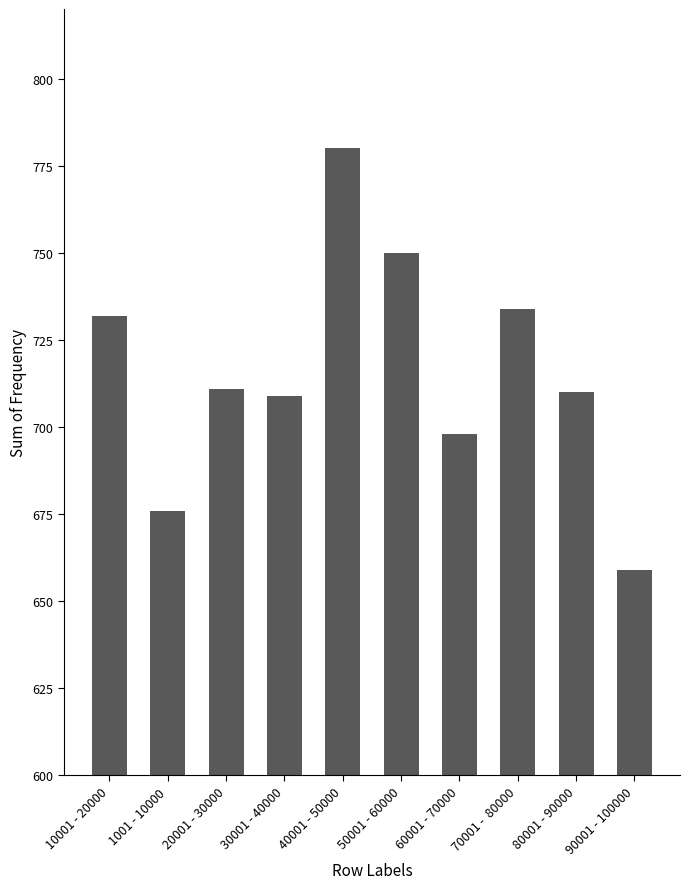

Reading left to right, list all the values displayed in this chart.

732	676	711	709	780	750	698	734	710	659